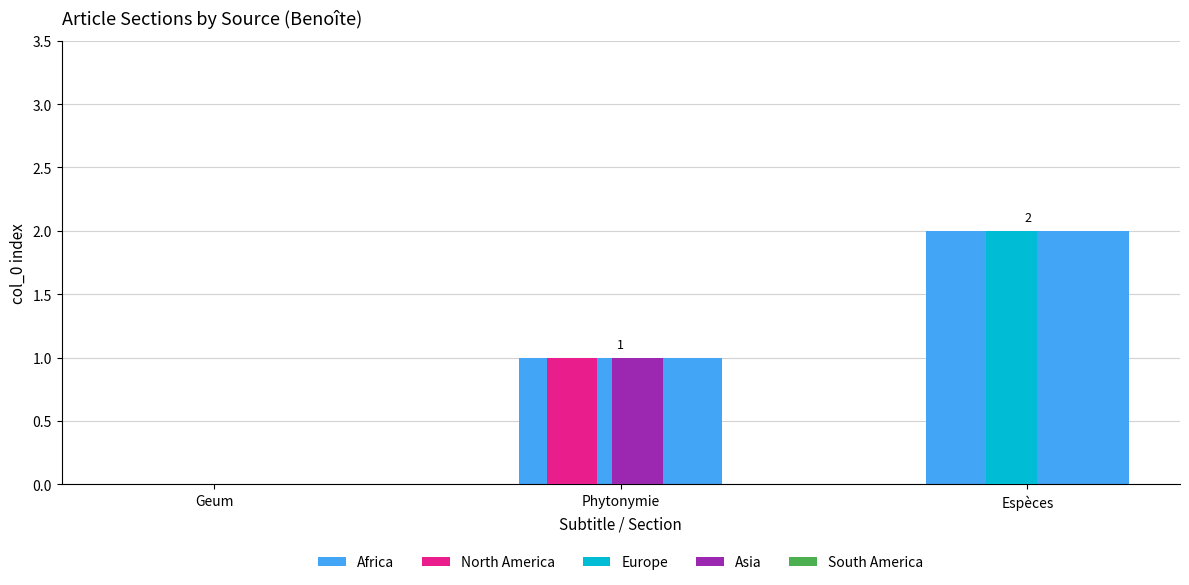

At which category is the sum across all series the highest?

Espèces